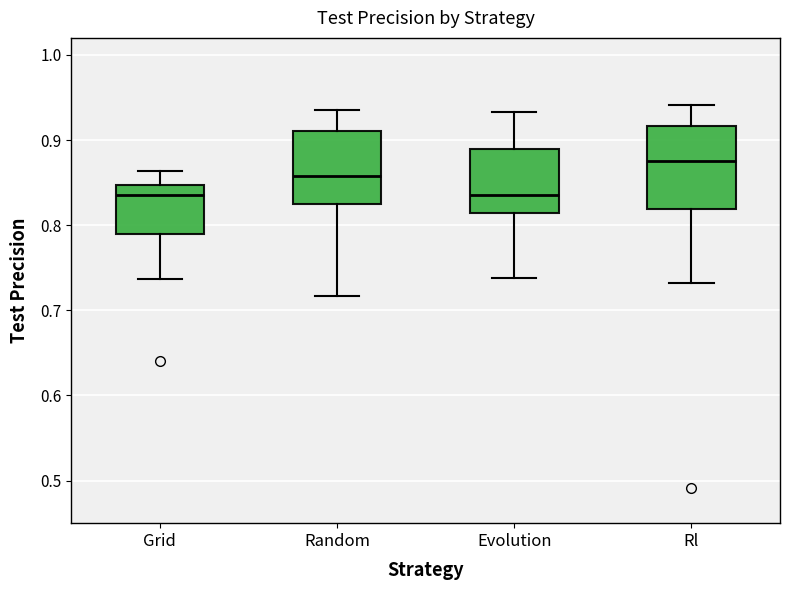

Where does the upper whisker of the box for Rl end on the y-axis? The values are not printed on the chart, so give them approximately, as read against the axis.

0.94